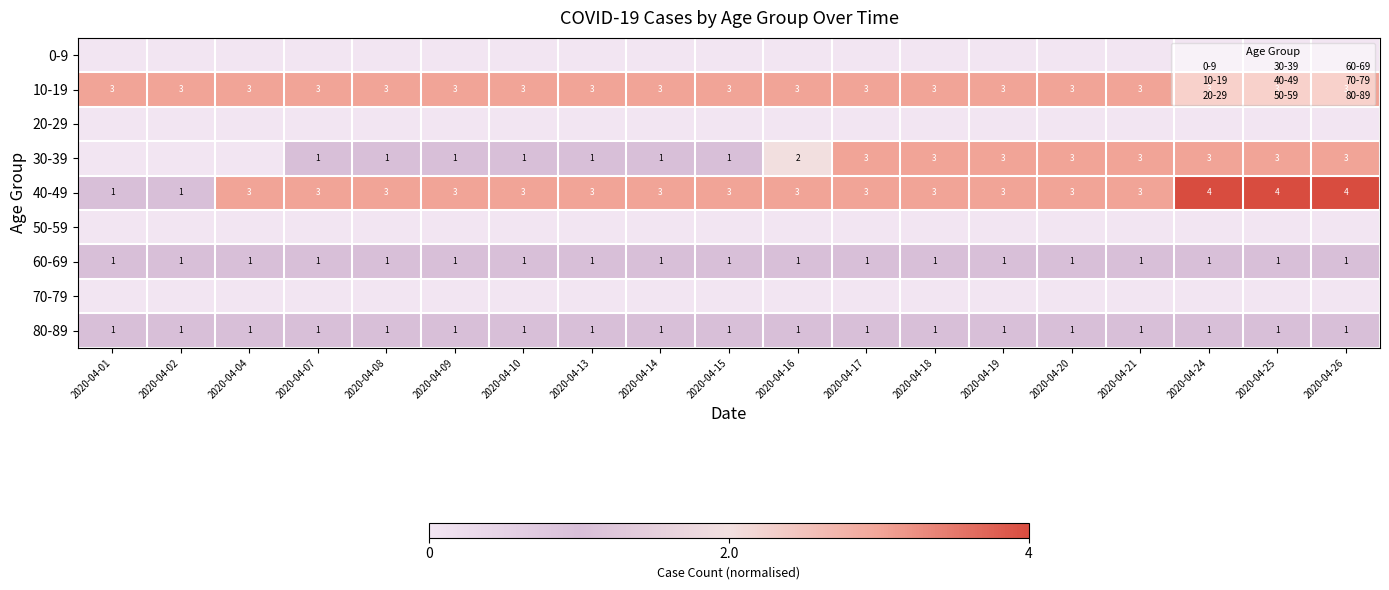

What is the highest value of the 40-49 series?

4